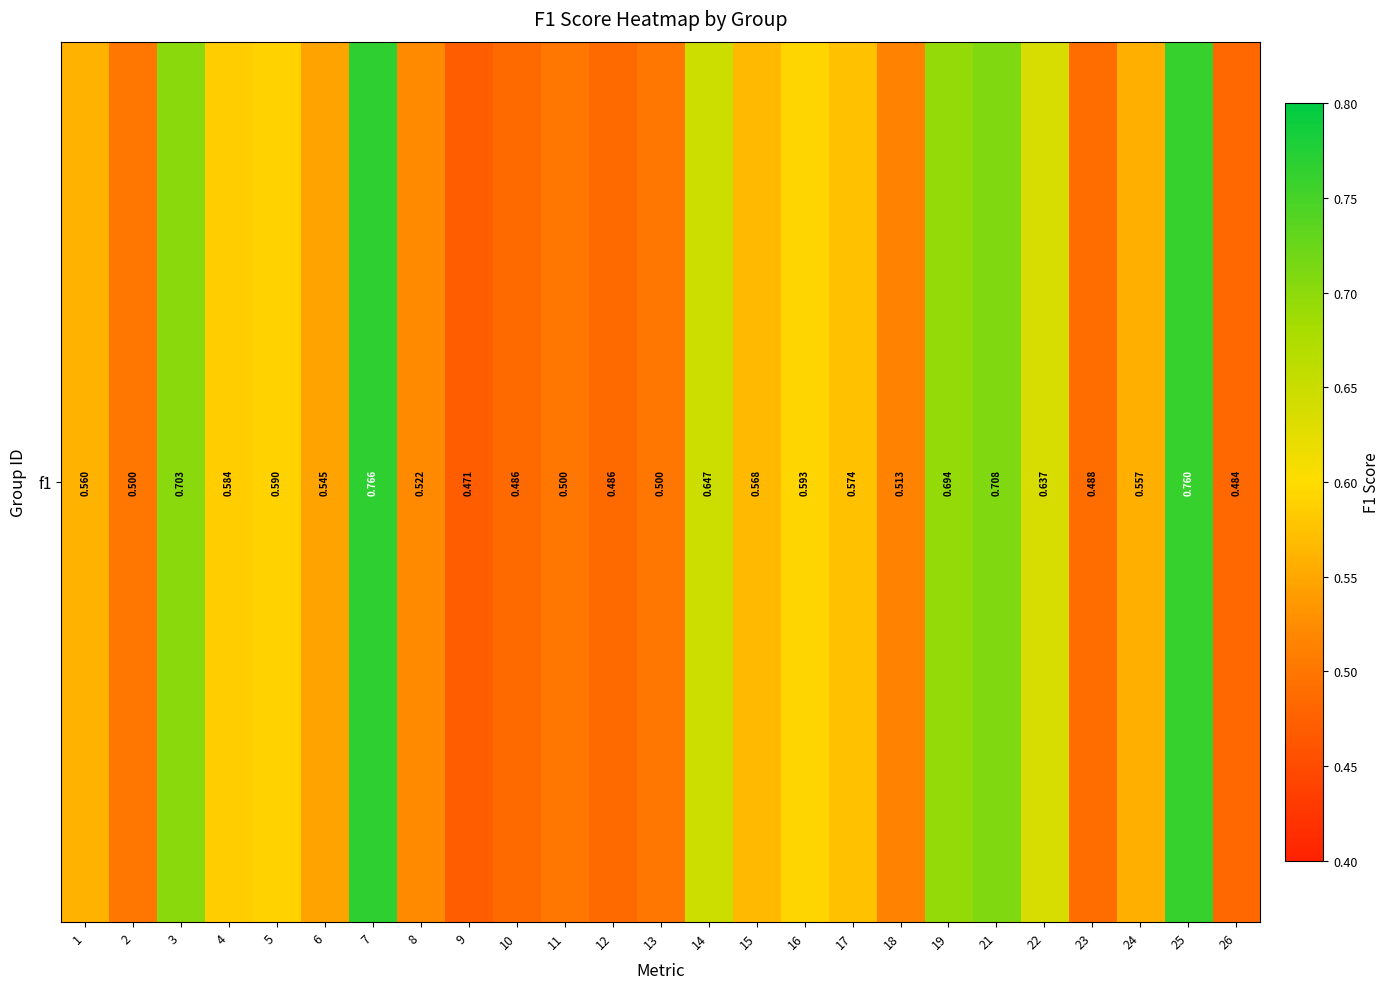

Between 8 and 21, which is larger?

21